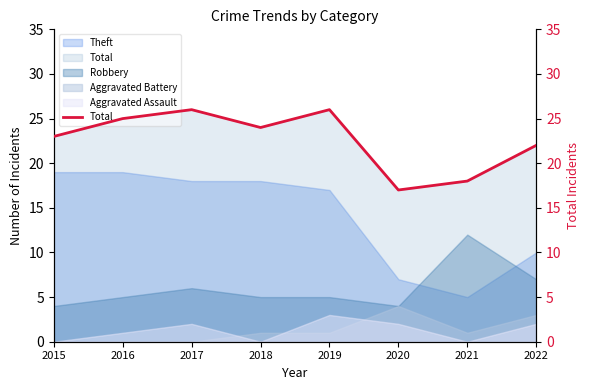

Is it true that the value at 2020 is 11?

False